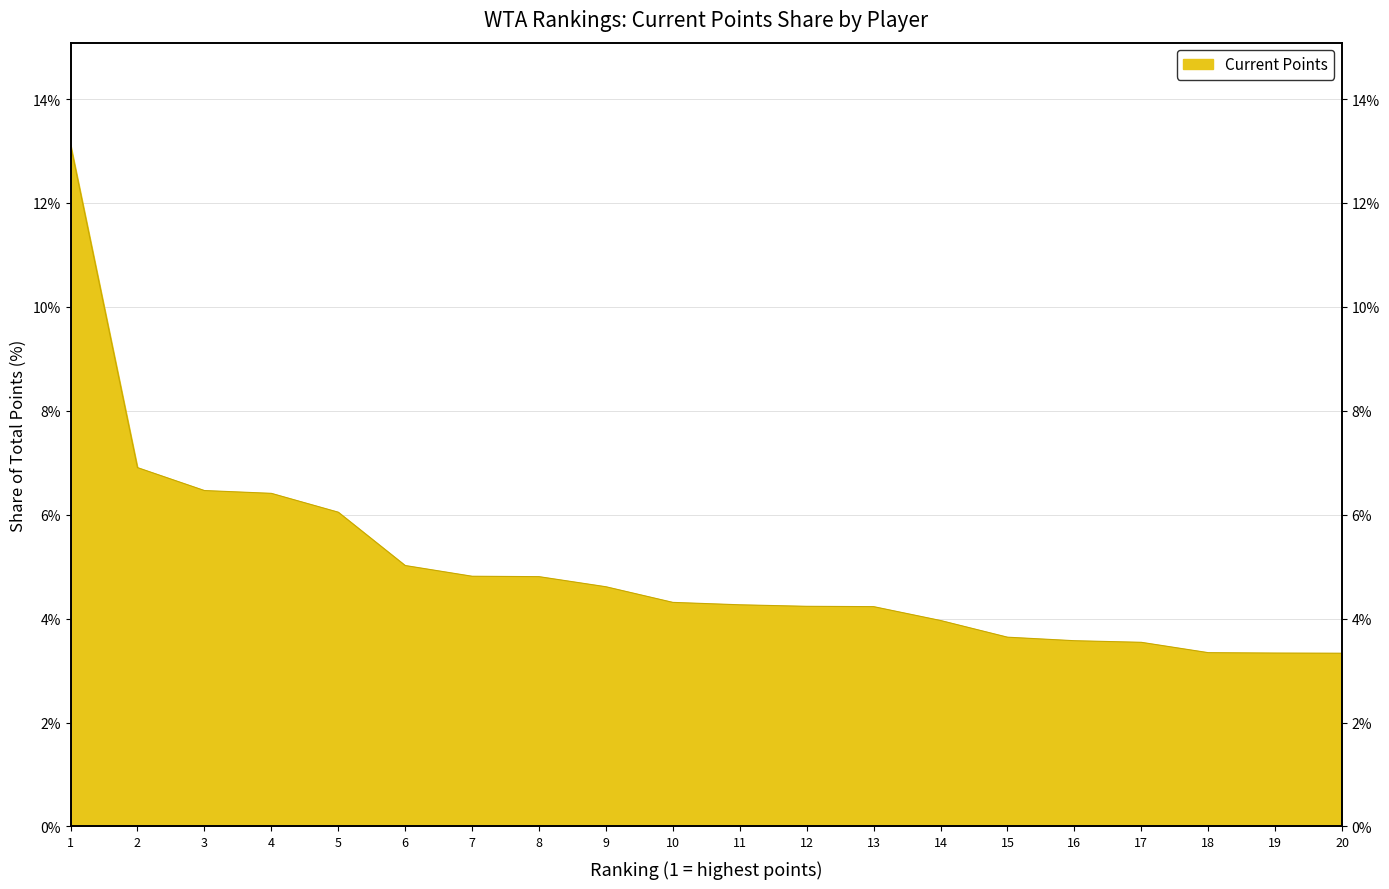

Count the number of values greater than 4.

13